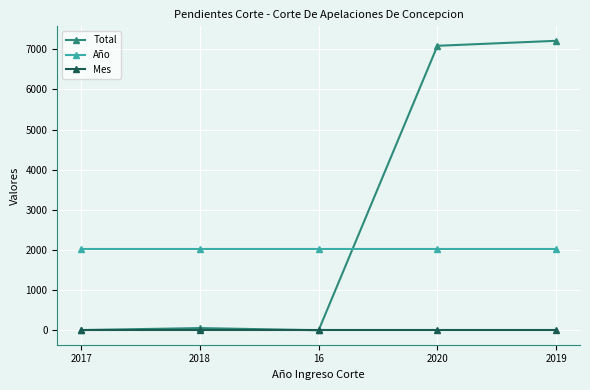

True or false: Total has more than 2 points higher than both neighbors.

False